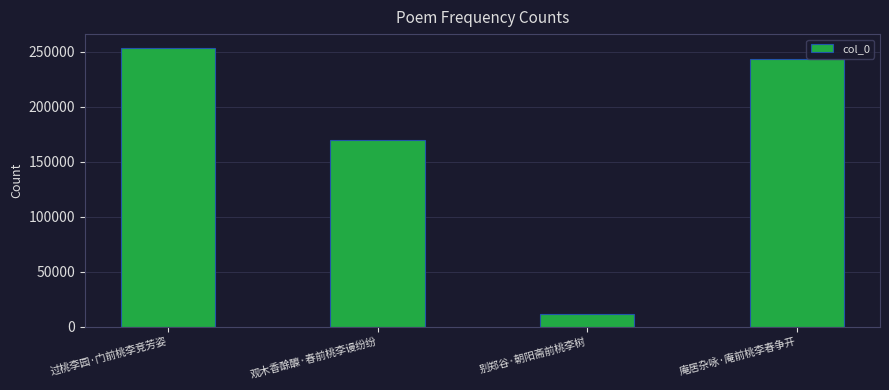

Where does the data first go above 243901?

过桃李园·门前桃李竞芳姿